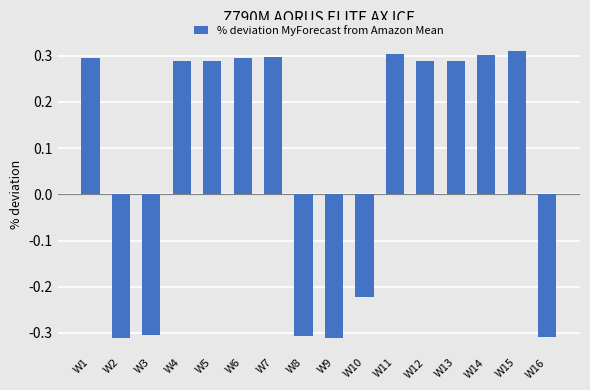

Count the values in the range 0 to 1.

10